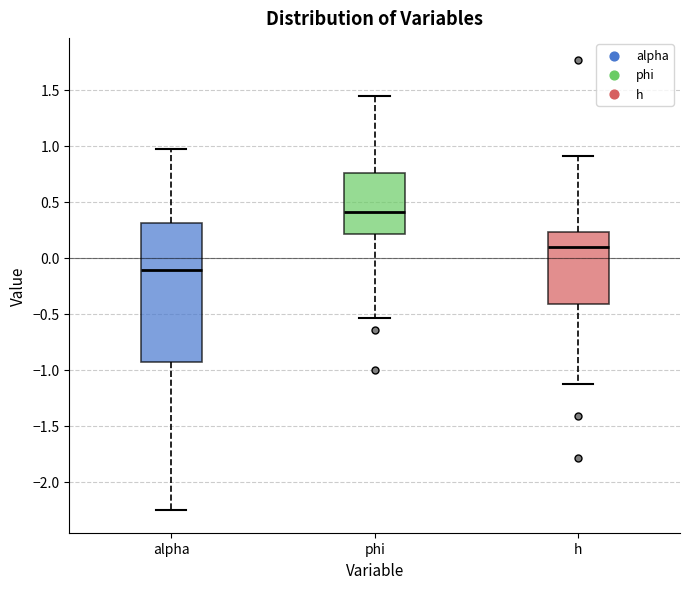

Where does the upper whisker of the box for alpha end on the y-axis? The values are not printed on the chart, so give them approximately, as read against the axis.

0.95